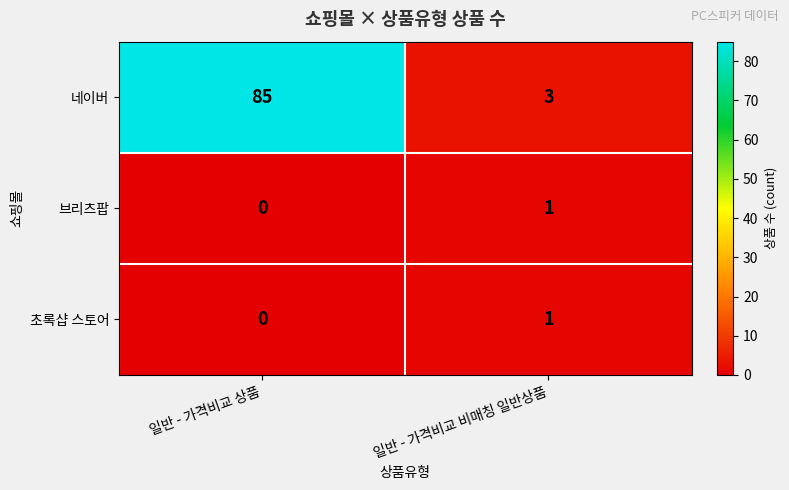

The 네이버 series shows 5 at 일반 - 가격비교 비매칭 일반상품. True or false?

False